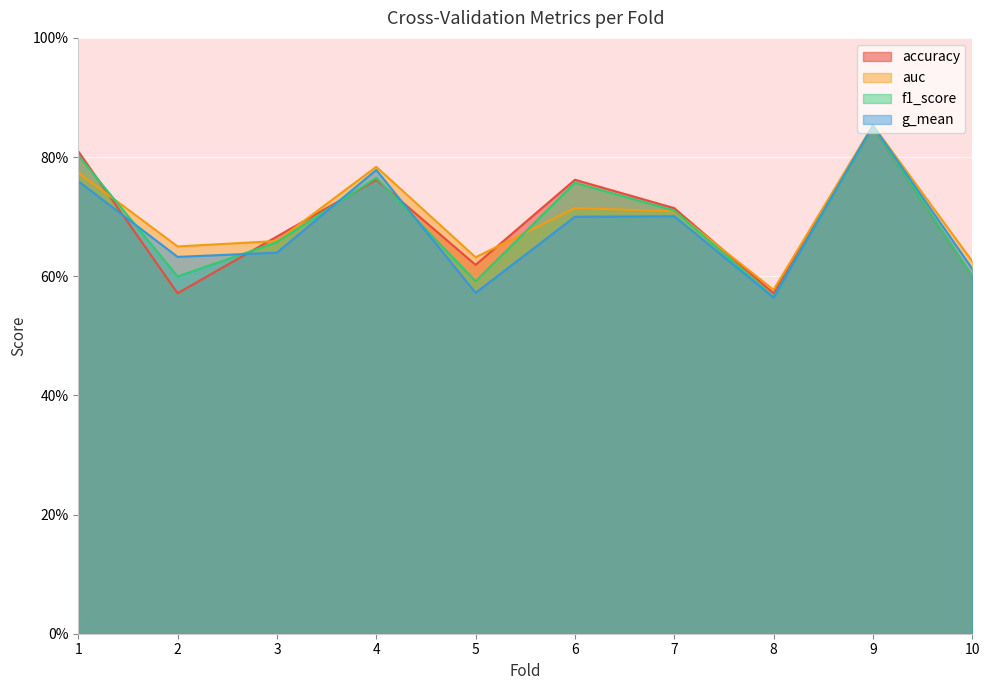

Count the auc values in the range 0 to 1.

10